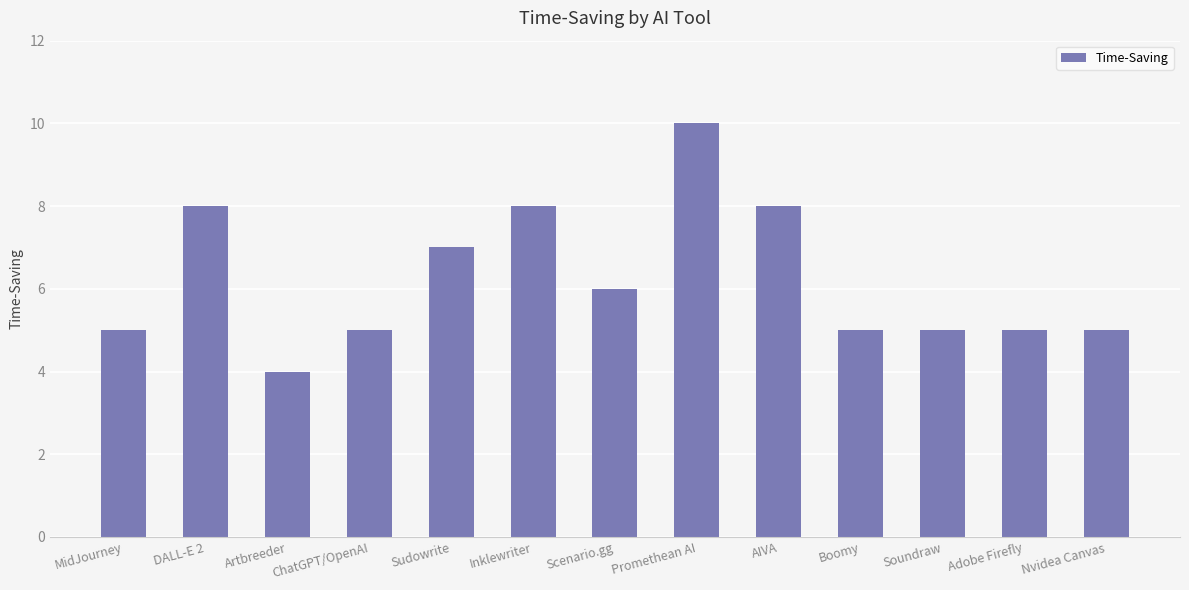

What position from the right is Scenario.gg?

7